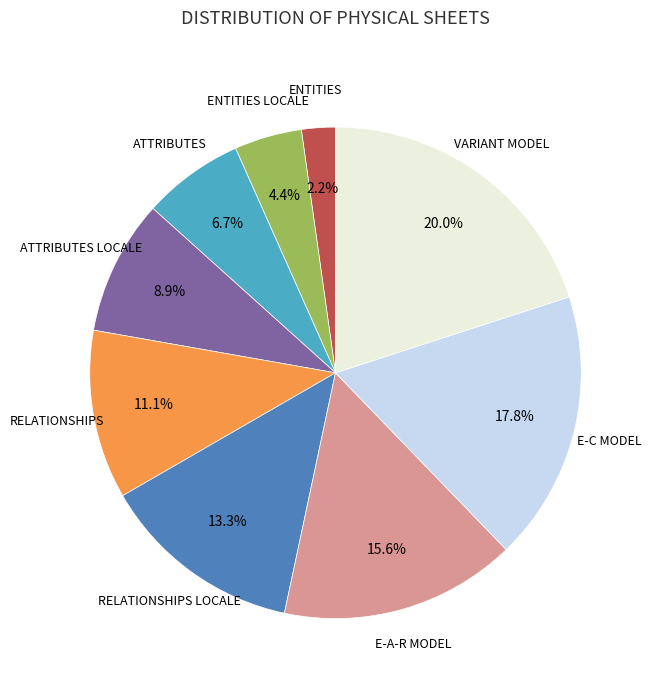

Is there any slice that represents more than half of the pie?

No